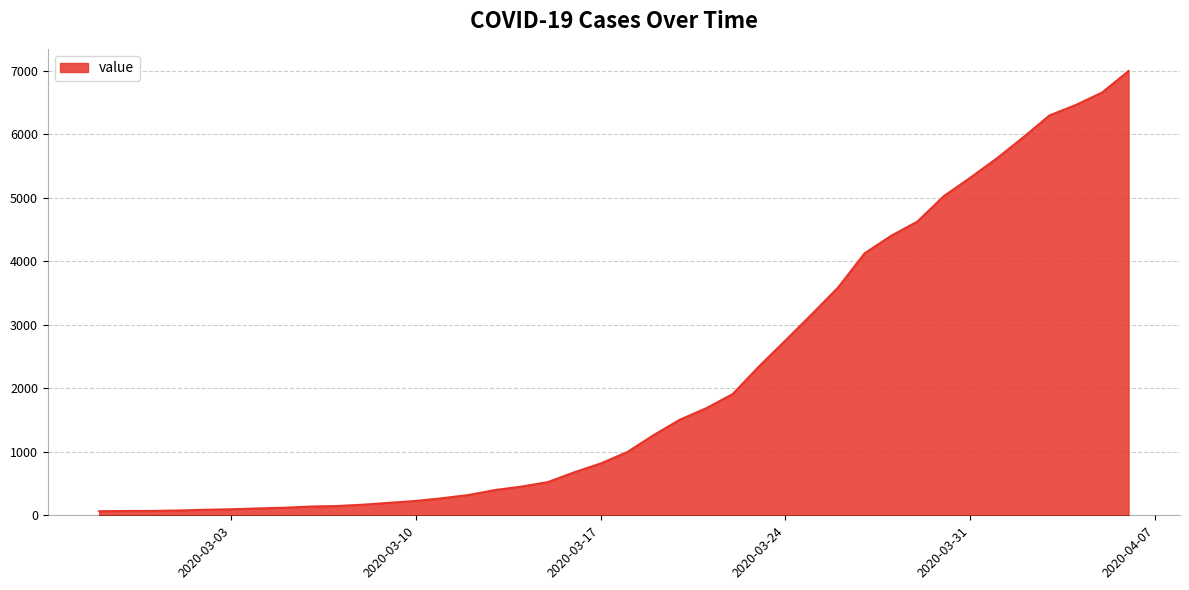

What is the greatest value displayed?

6995